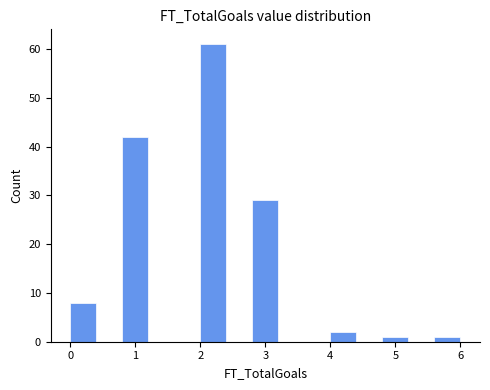

How tall is the bar that spans 4.8 to 5.2 on the x-axis? The values are not printed on the chart, so give them approximately, as read against the axis.

1